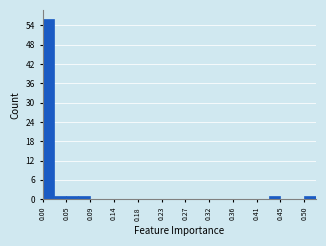

Reading left to right, list every bar in this chart as the range it spans on the x-axis followed by its height. Neither the bar edges nor the heights are printed on the chart, so give them approximately, as read against the axes.

0.000 to 0.025: 56
0.025 to 0.045: 1
0.045 to 0.070: 1
0.070 to 0.090: 1
0.090 to 0.115: 0
0.115 to 0.135: 0
0.135 to 0.160: 0
0.160 to 0.180: 0
0.180 to 0.205: 0
0.205 to 0.225: 0
0.225 to 0.250: 0
0.250 to 0.270: 0
0.270 to 0.295: 0
0.295 to 0.315: 0
0.315 to 0.340: 0
0.340 to 0.360: 0
0.360 to 0.385: 0
0.385 to 0.405: 0
0.405 to 0.430: 0
0.430 to 0.450: 1
0.450 to 0.475: 0
0.475 to 0.495: 0
0.495 to 0.520: 1